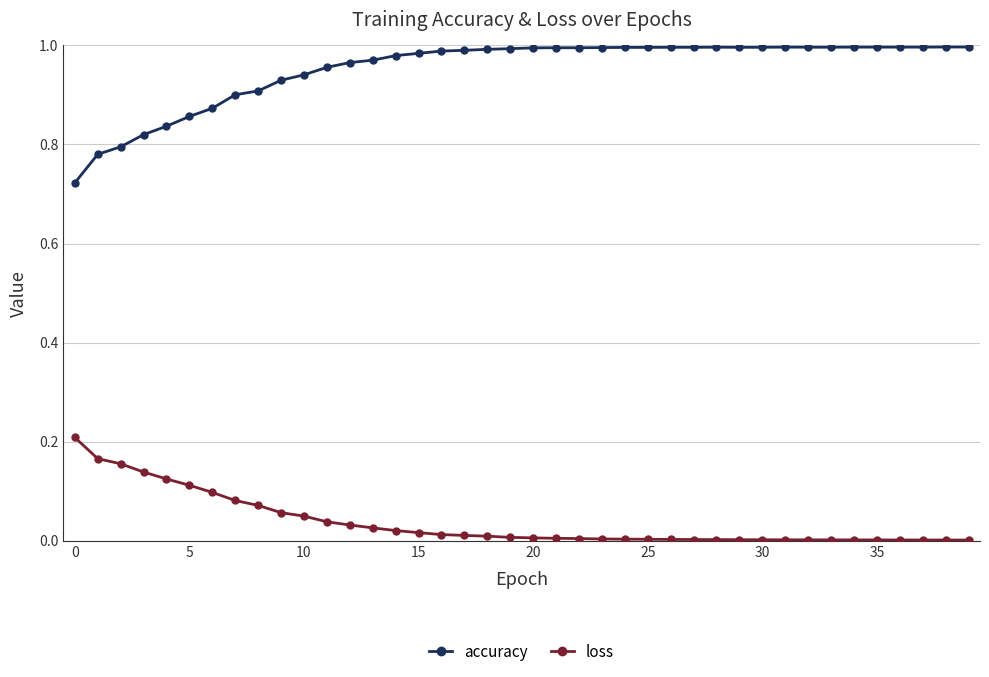

Which series has the largest total across all categories?

accuracy